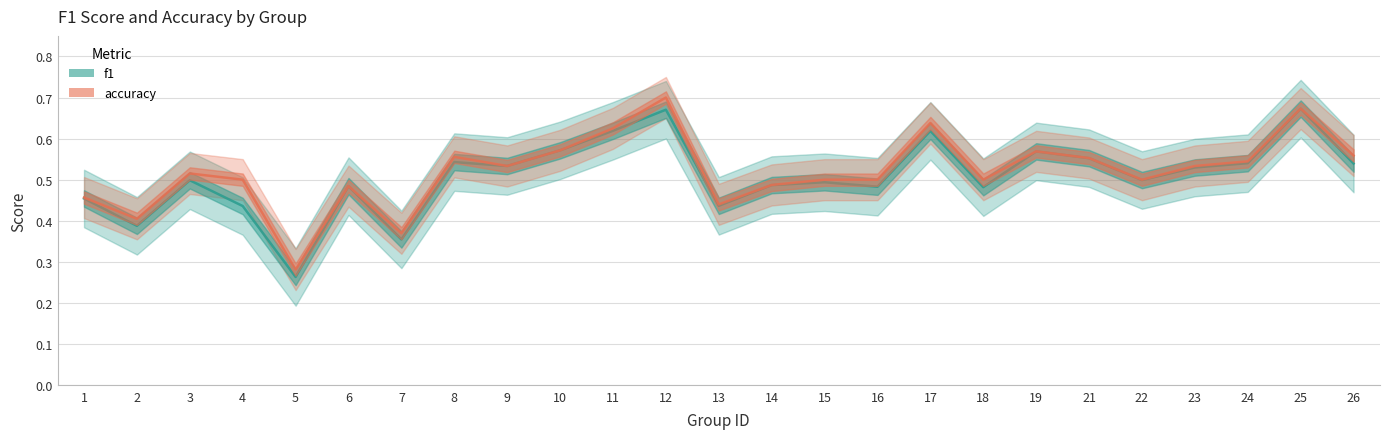

What is the value of the f1 point at the 10th from the left?

0.6